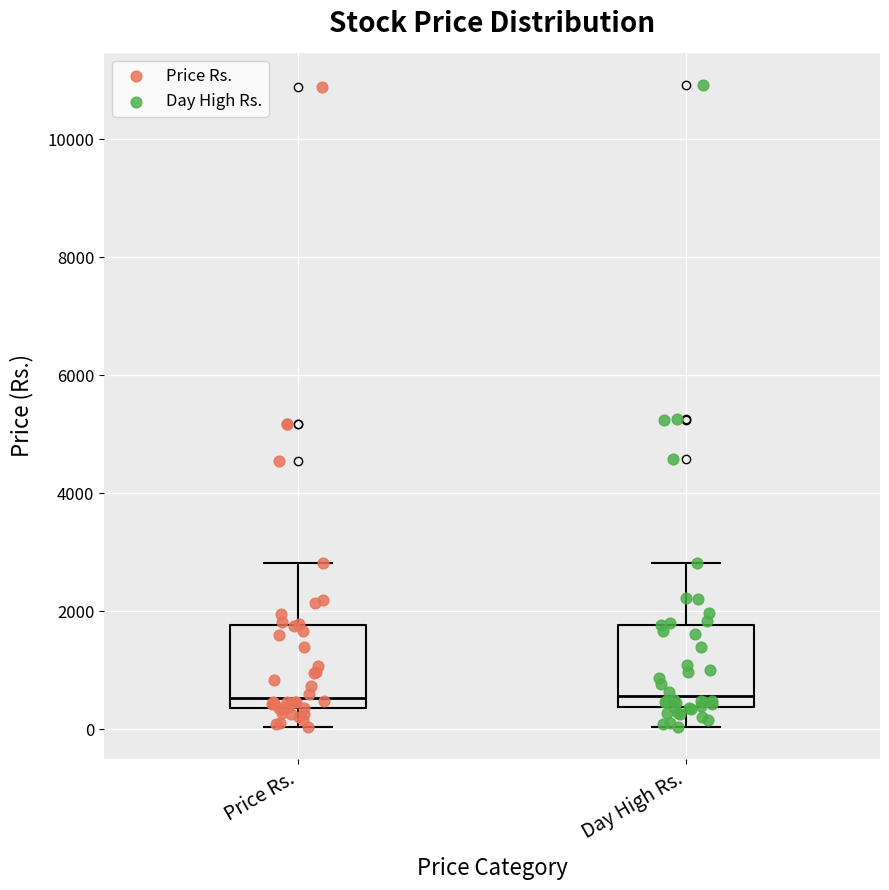

Where does the lower whisker of the box for Day High Rs. end on the y-axis? The values are not printed on the chart, so give them approximately, as read against the axis.

0